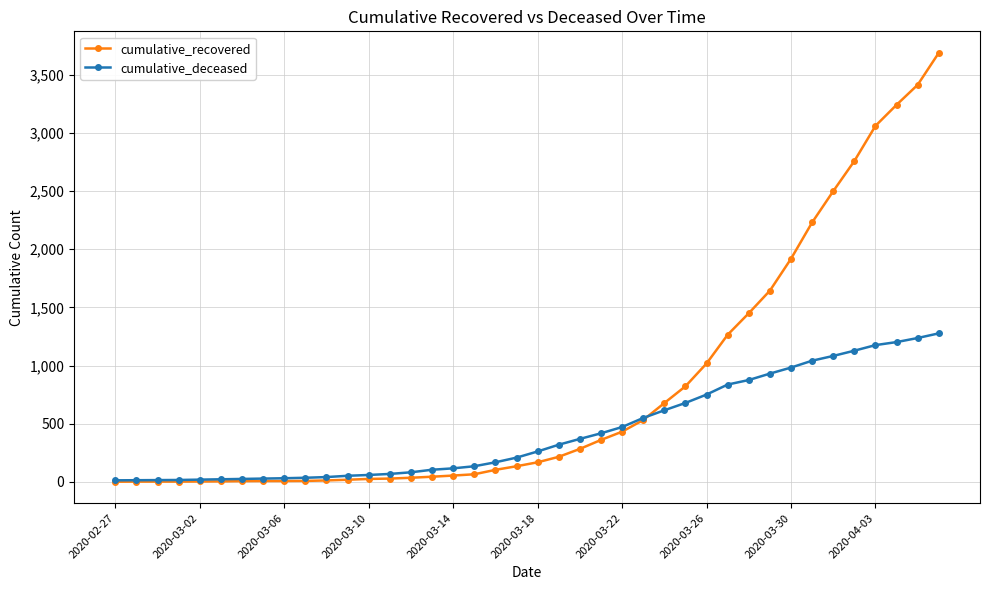

Is this an area chart (filled region under the line)?

No